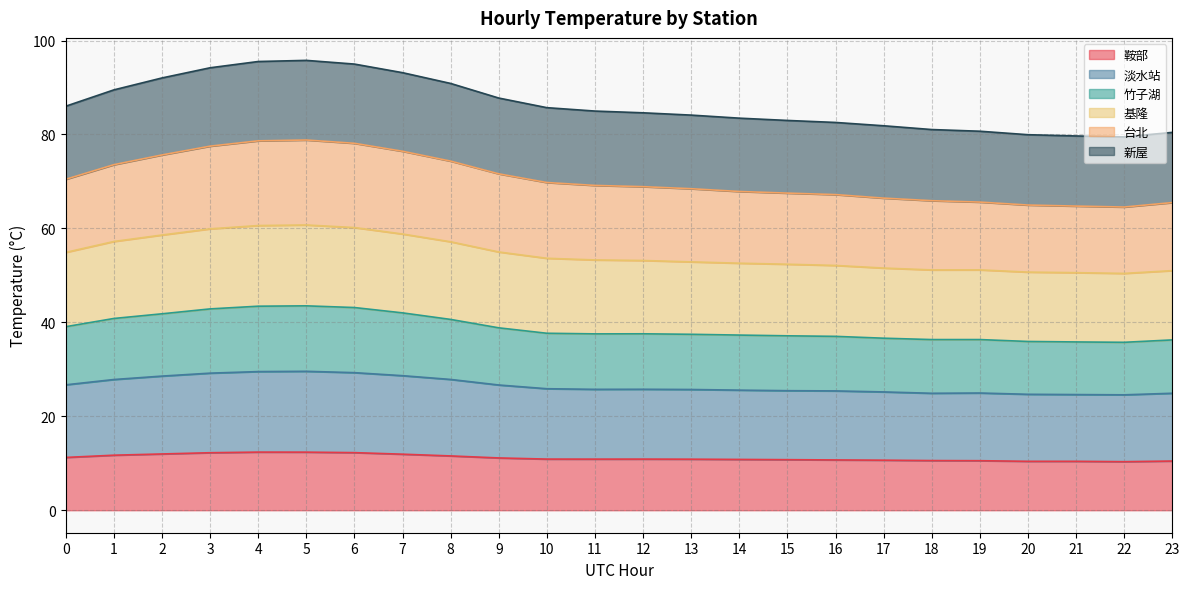

What is the total value across all series at 1?

89.5